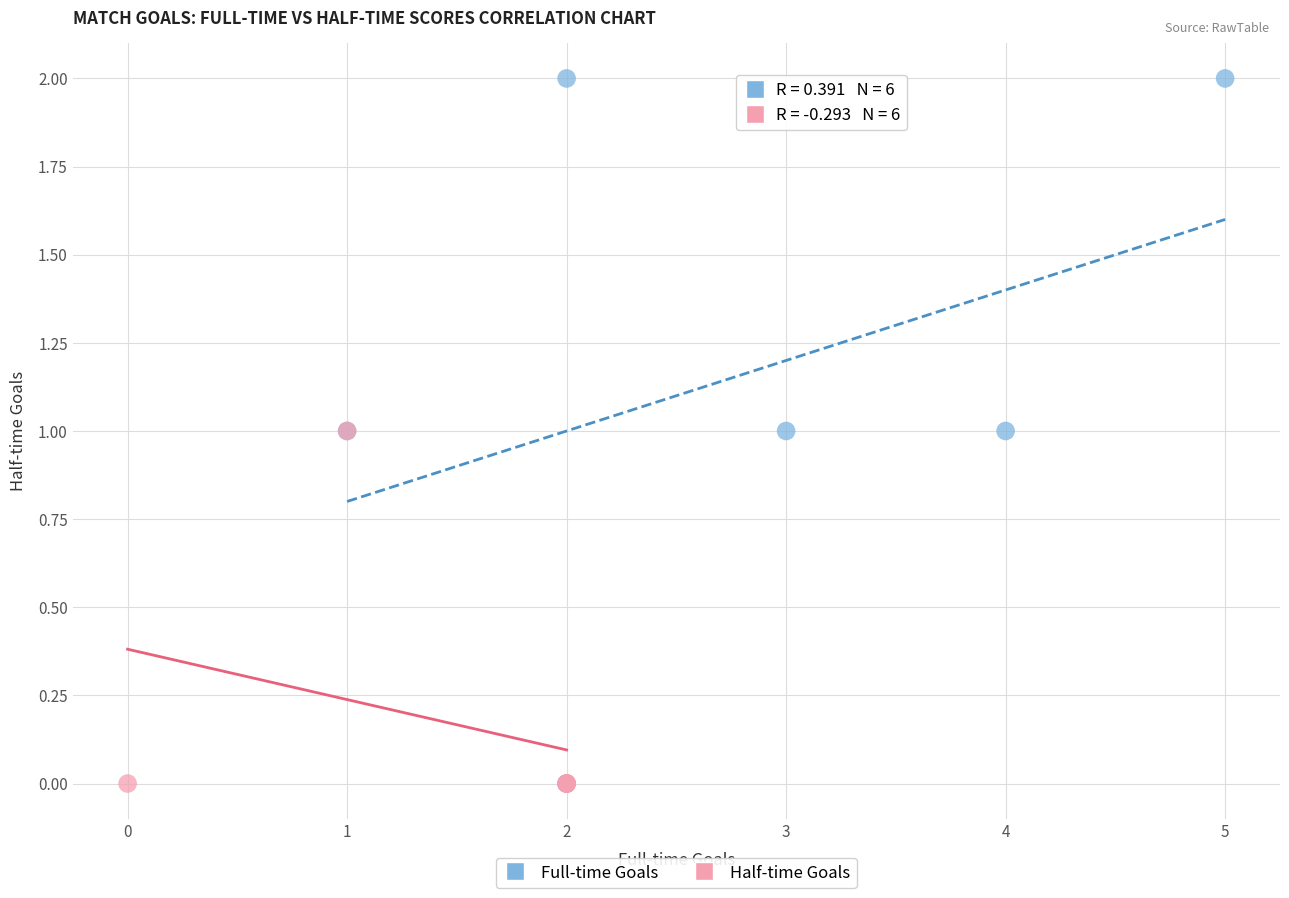

Which series has the widest spread of Y values?

Full-time Goals